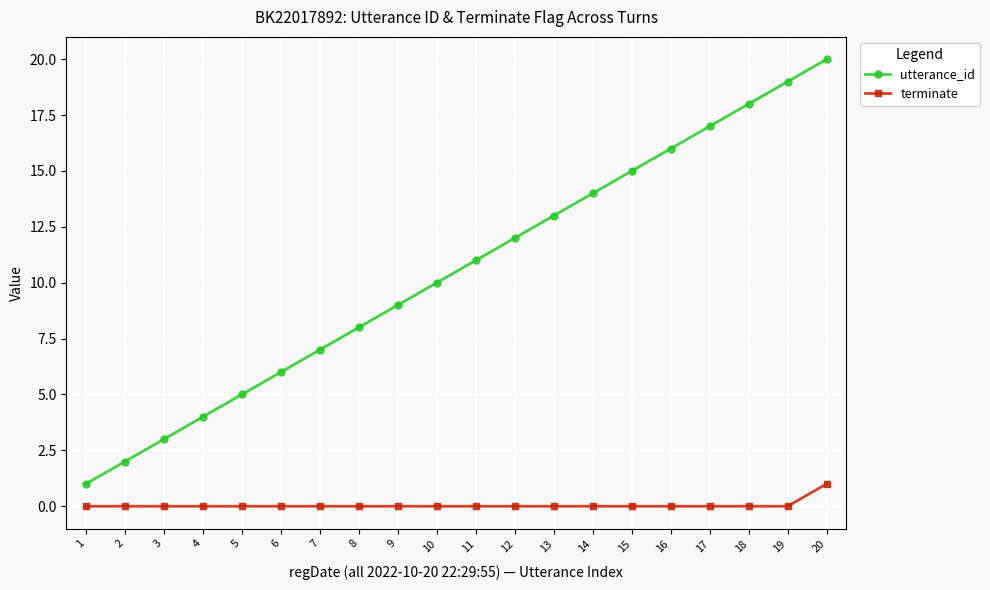

What are all the series names shown in the legend?

utterance_id, terminate